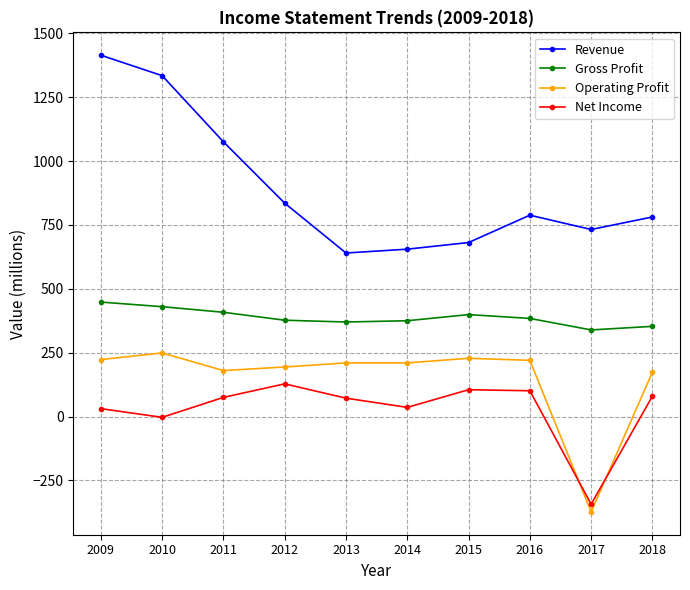

Is the value of Net Income at 2012 greater than the value of Gross Profit at 2009?

No